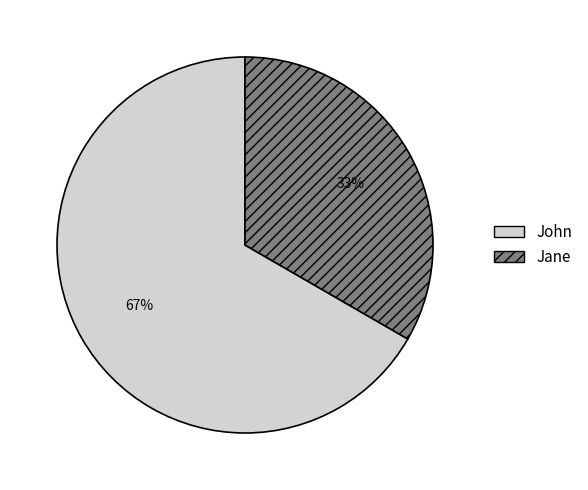

Count the number of slices in the pie.

2